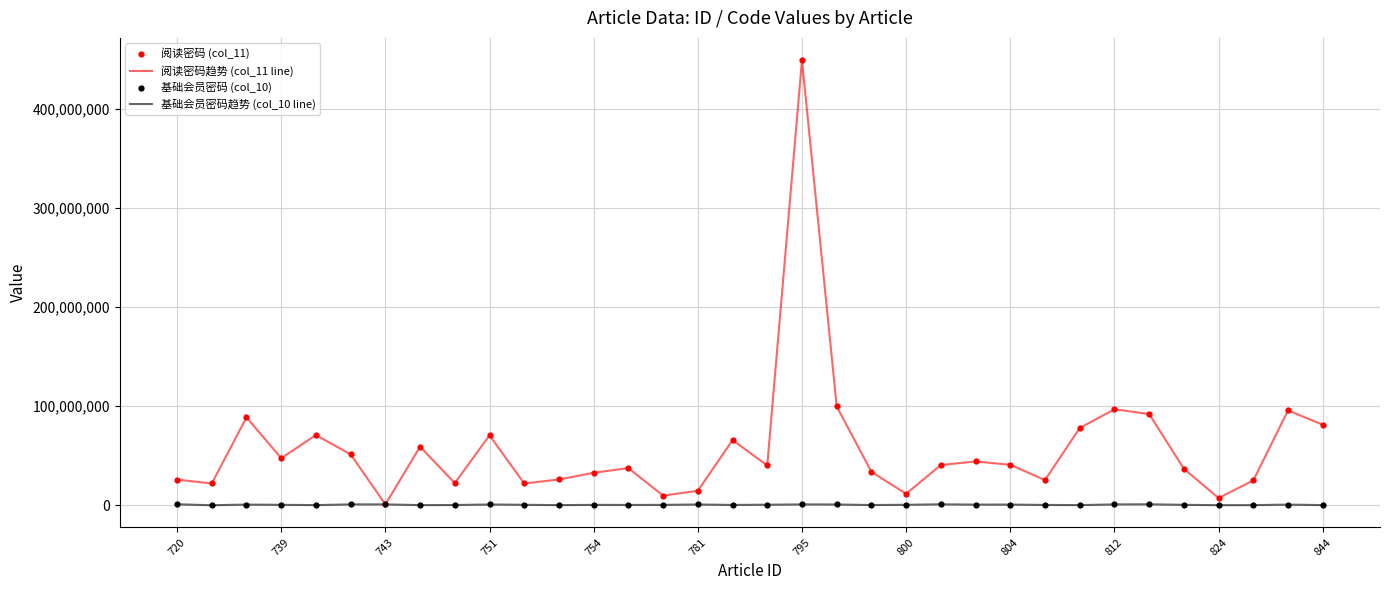

Which series has the widest spread of values?

阅读密码趋势 (col_11 line)